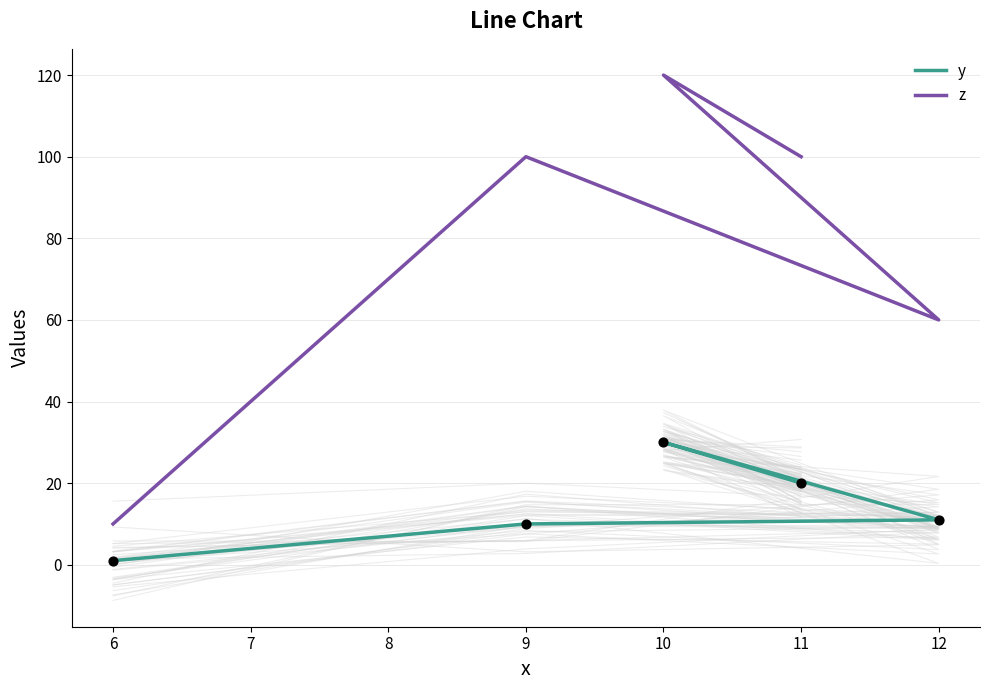

Which series has the largest total across all categories?

z